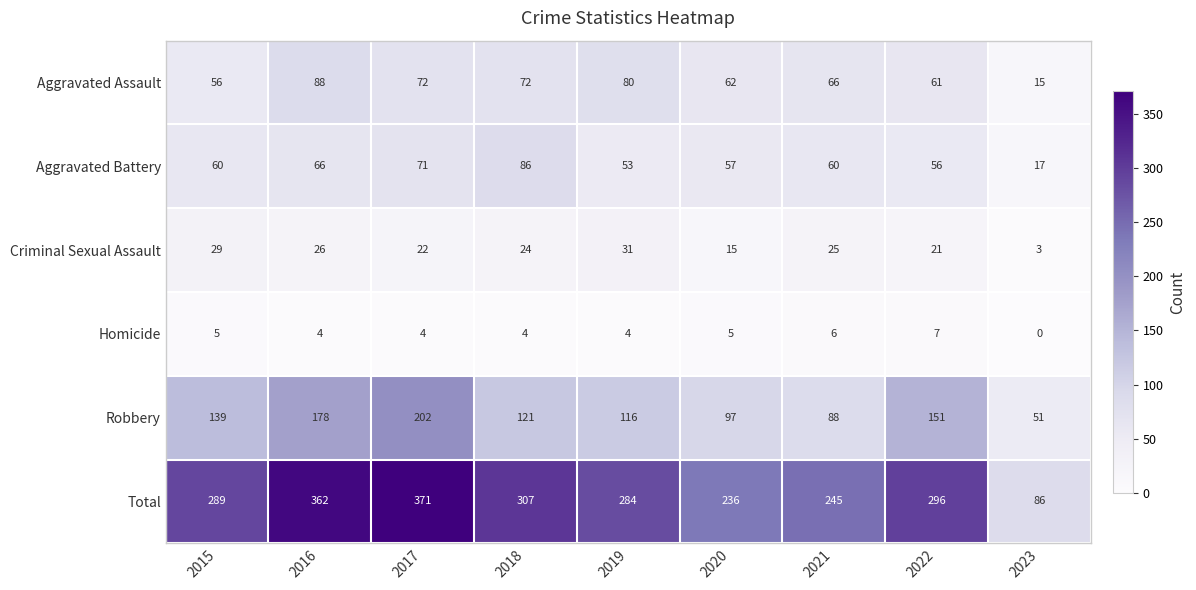

The value of Robbery at 2016 is 178. True or false?

True